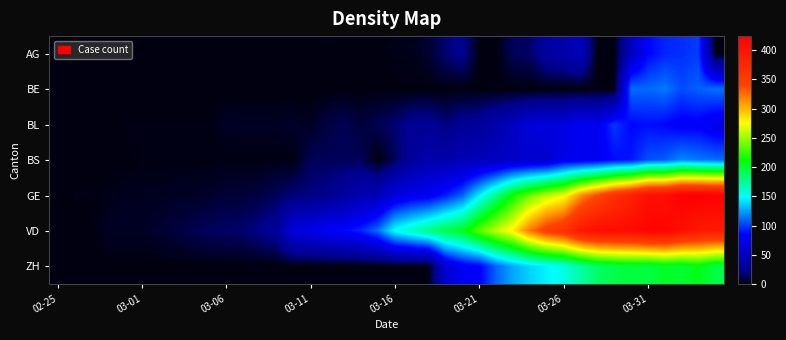

What is the maximum value shown in the chart?

424